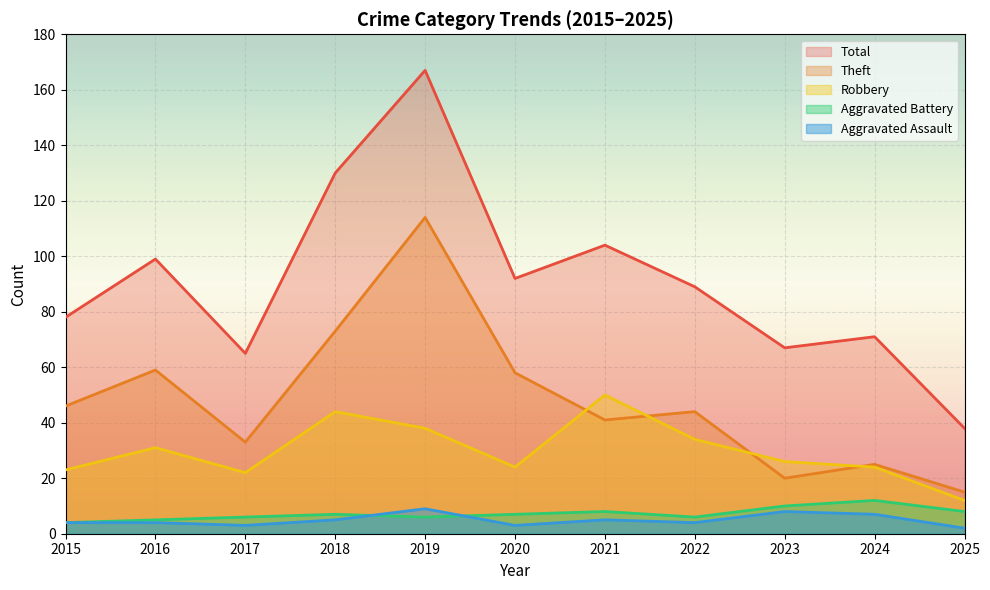

What is the maximum value shown in the chart?

167